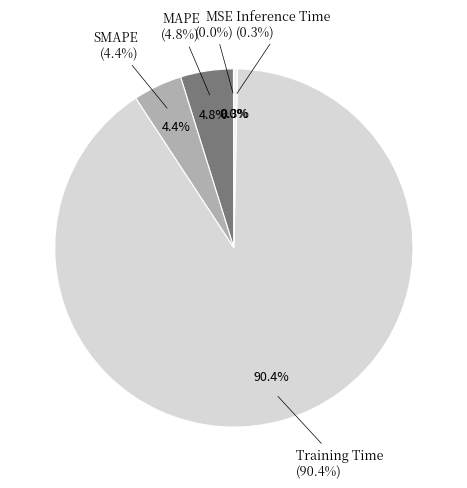

Is SMAPE the majority of the pie?

No